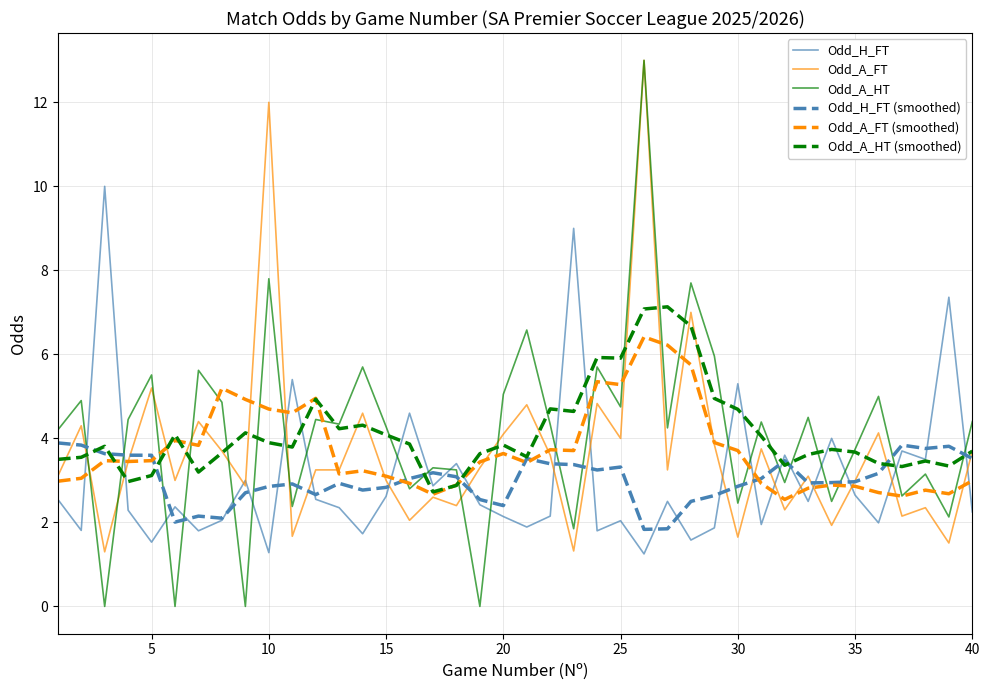

What is the maximum value shown in the chart?

13.0